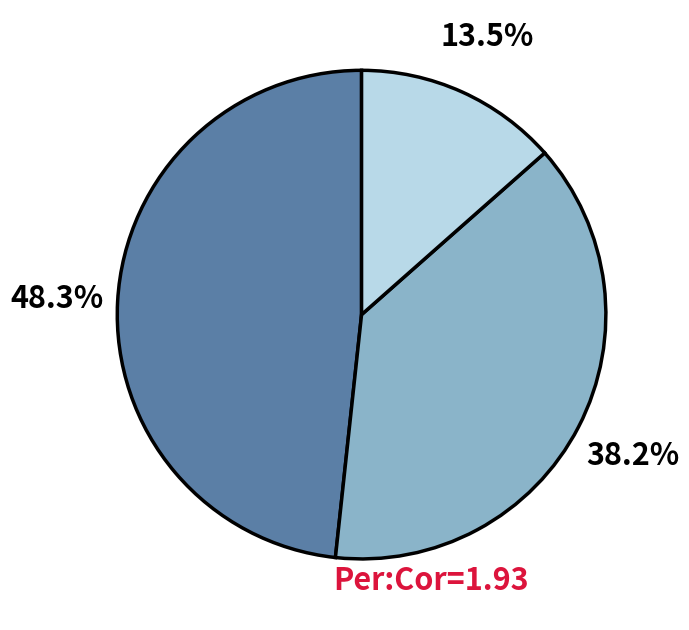

Is there any slice that represents more than half of the pie?

No